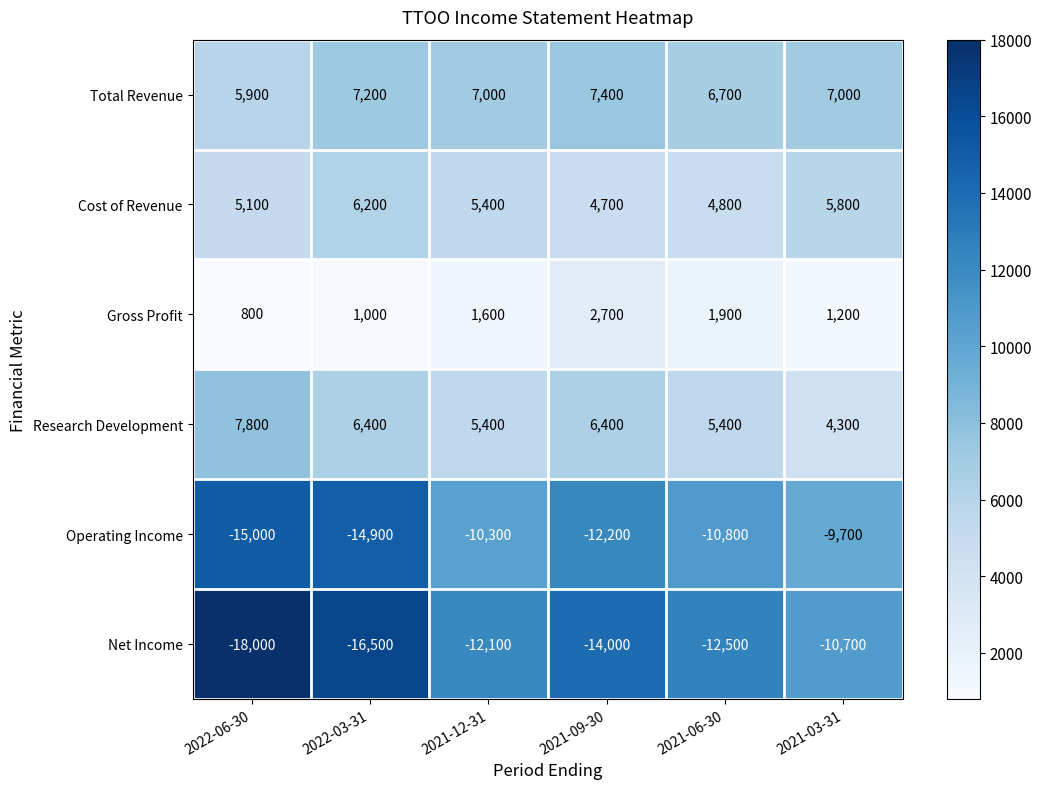

How many categories are shown in the chart?

6